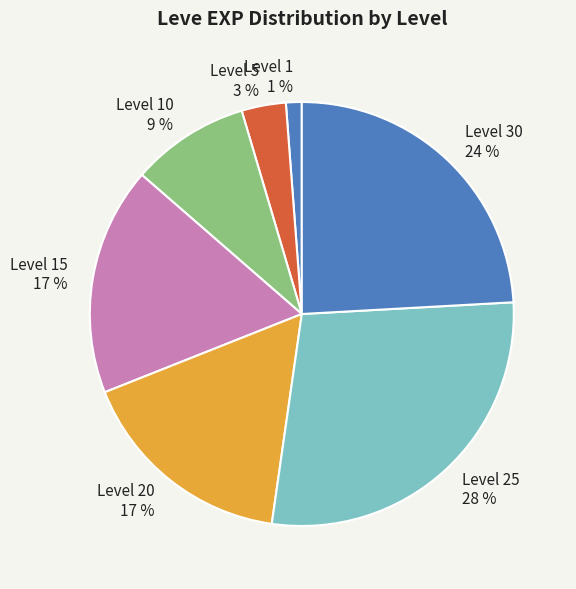

What is the smallest slice in the pie chart?

Level 1